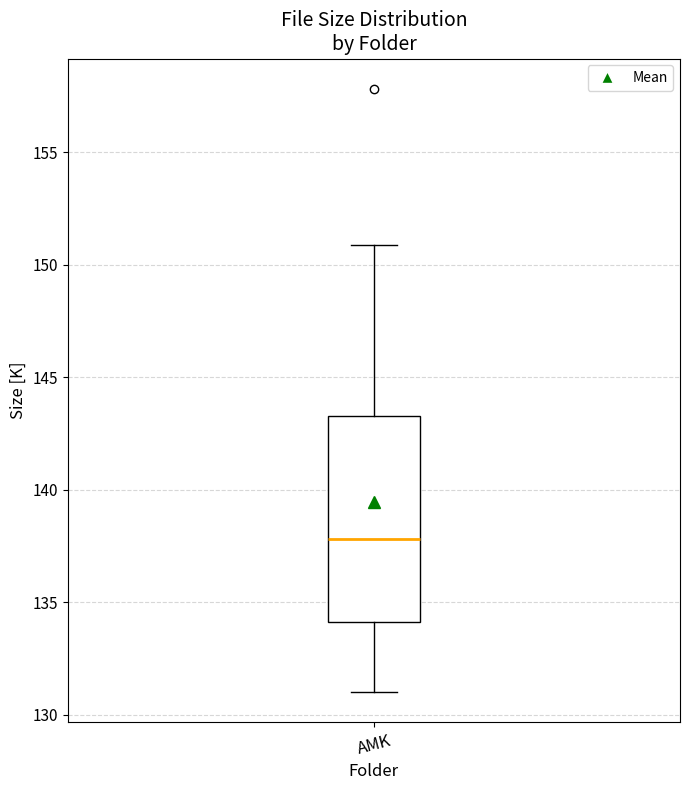

Read this box plot against the y-axis: the position of the median line, the range covered by the box, and the ends of both whiskers. The values are not printed on the chart, so give them approximately, as read against the axis.

median 138.0, box 134.0 to 143.5, whiskers 131.0 to 151.0